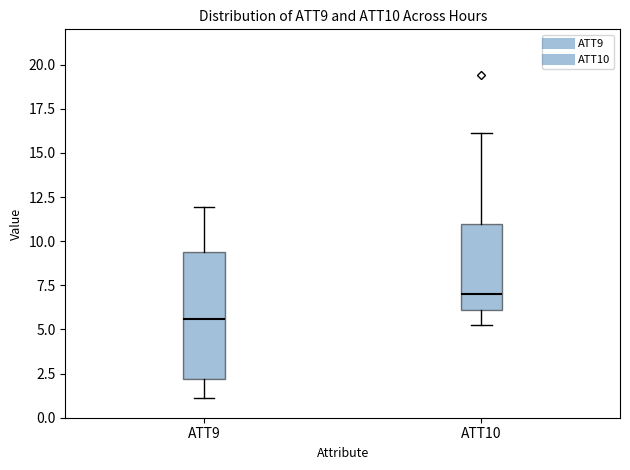

Where does the lower whisker of the box for ATT10 end on the y-axis? The values are not printed on the chart, so give them approximately, as read against the axis.

5.5